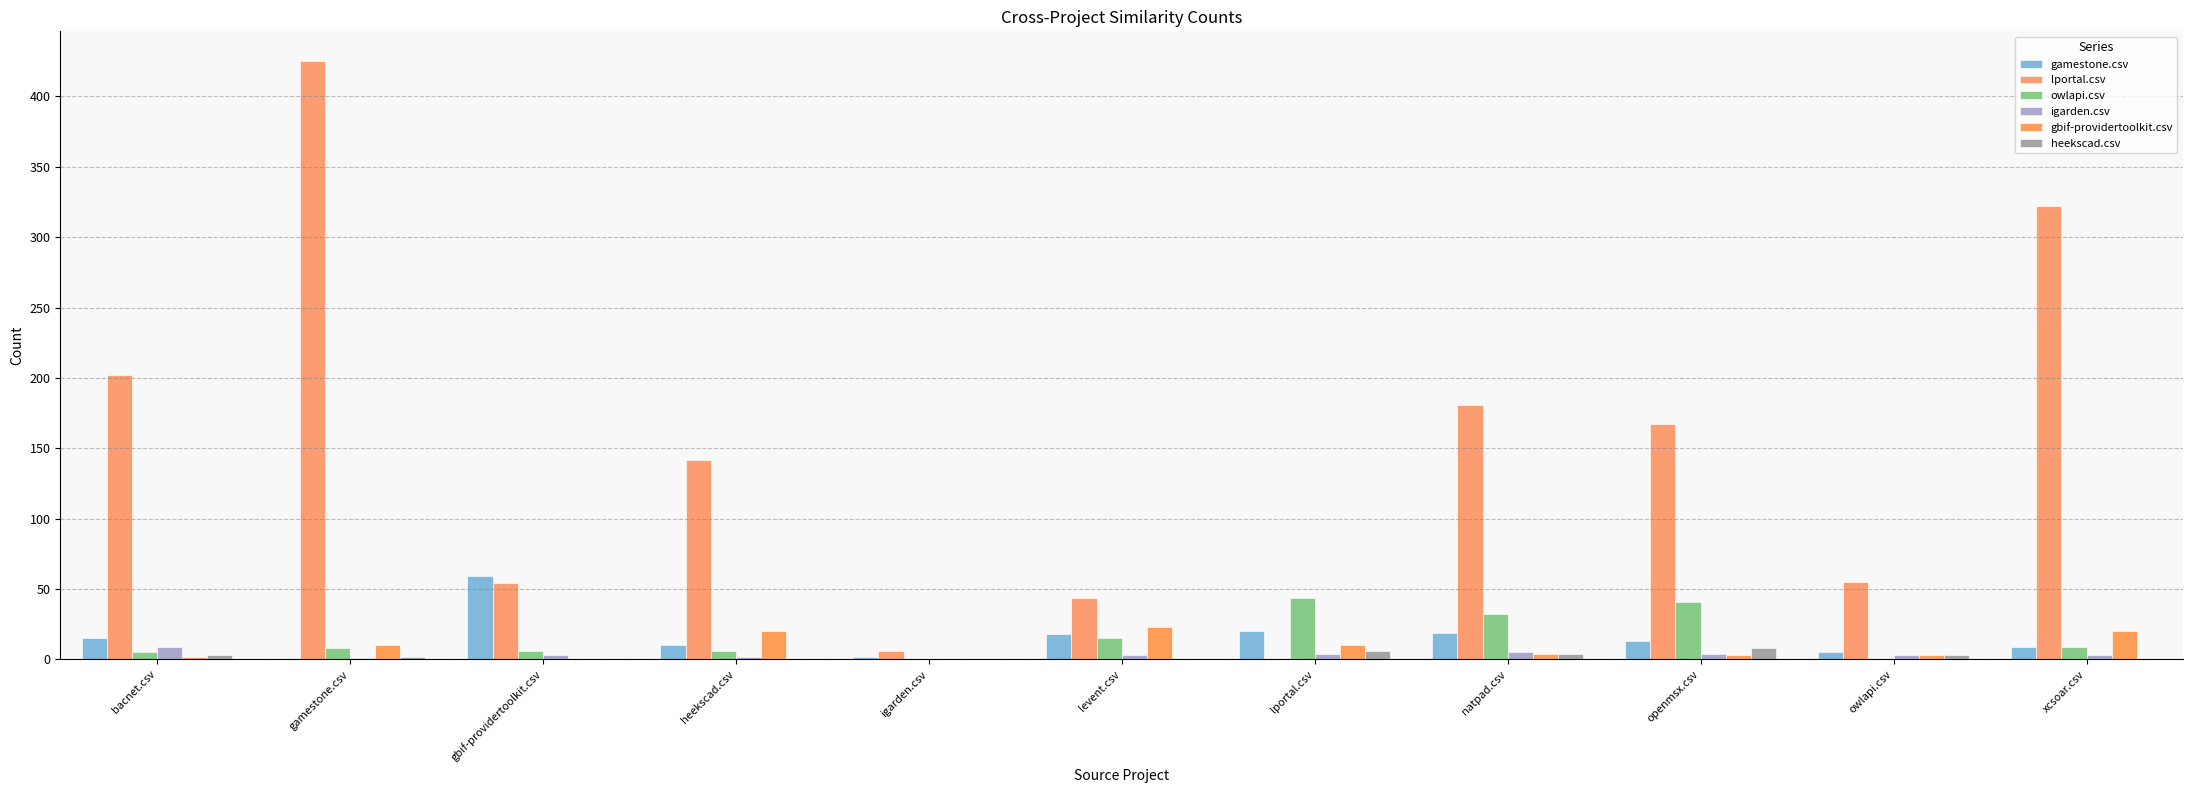

What is the approximate value of lportal.csv at igarden.csv?

6